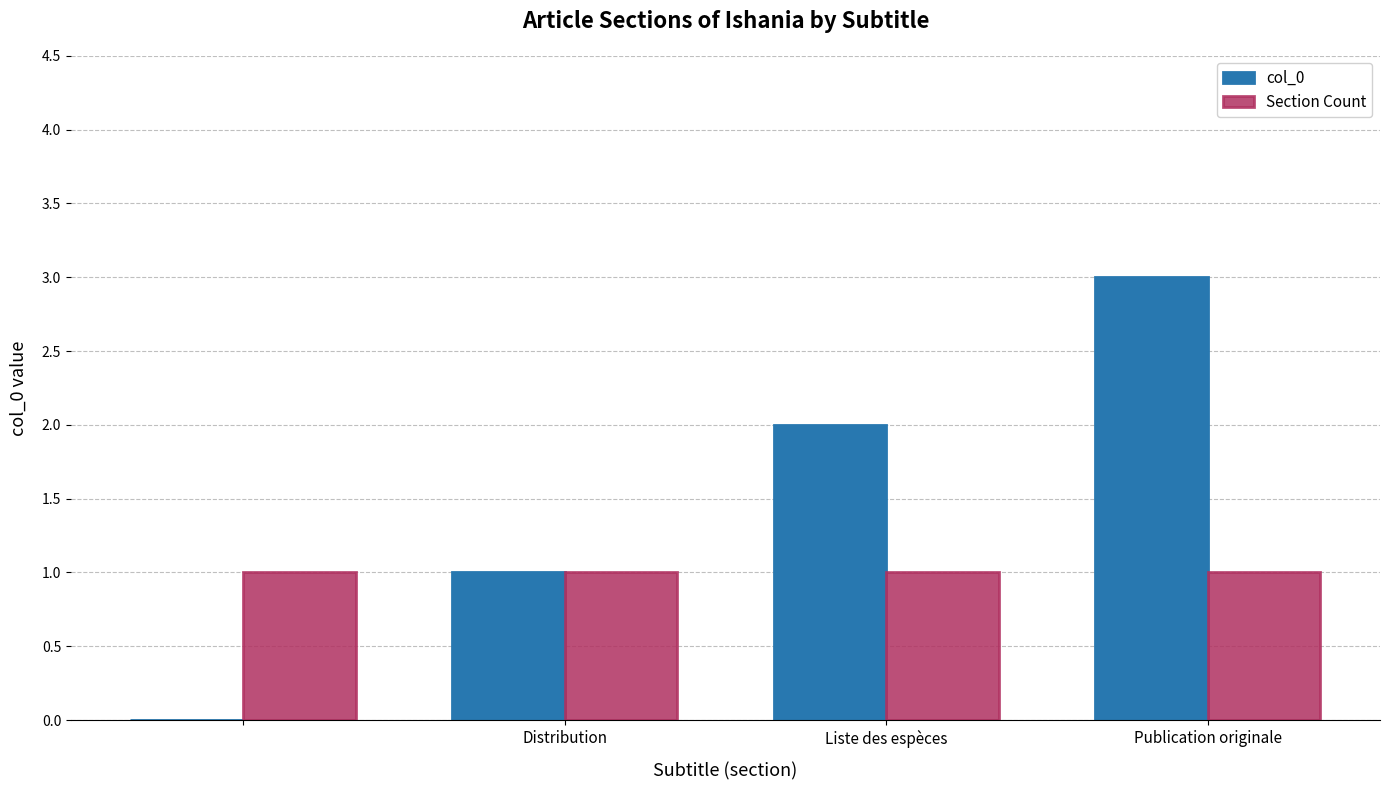

Reading left to right, list all the values displayed in this chart.

col_0: 0	1	2	3
Section Count: 1	1	1	1